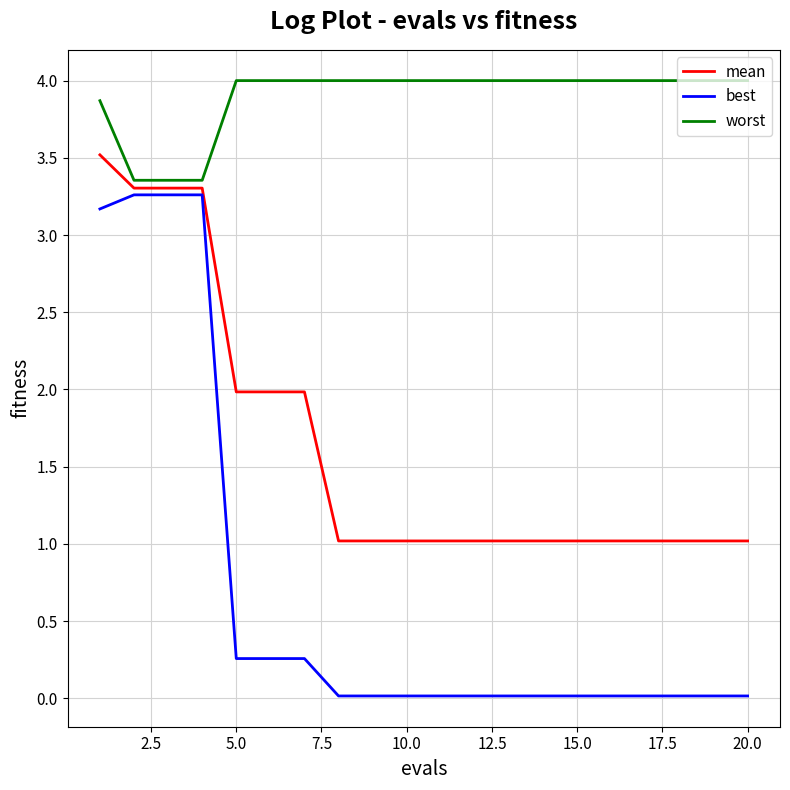

What is the maximum value for mean?

3.5